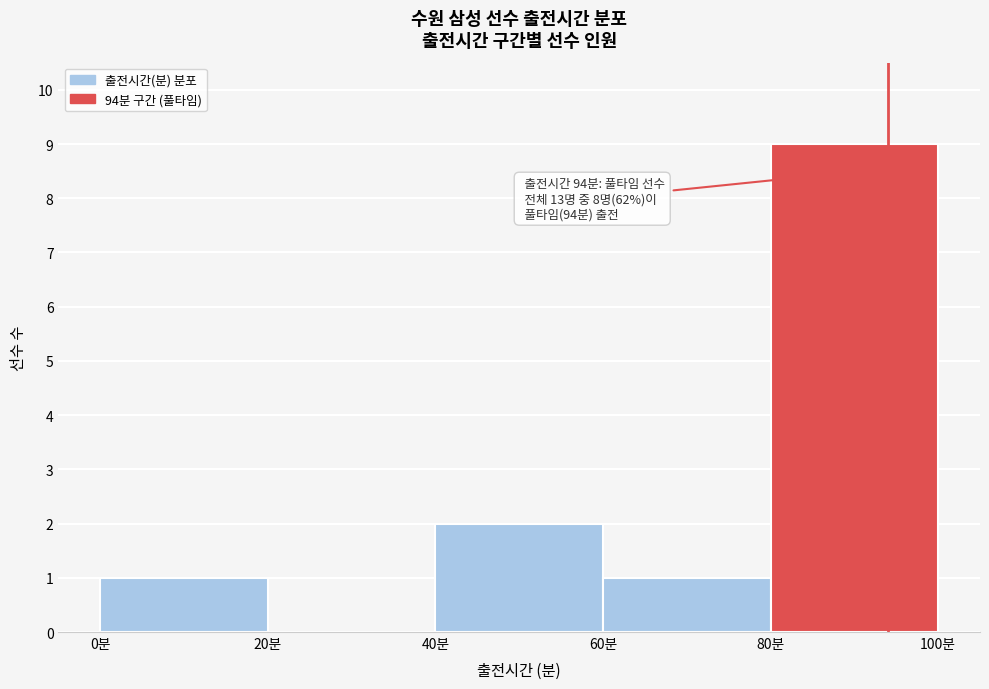

Over which range of the x-axis is the bar tallest?

80 to 100